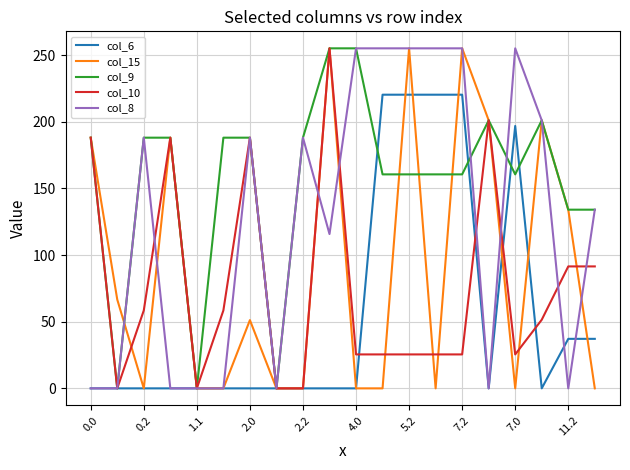

Count the number of categories in the chart.

20